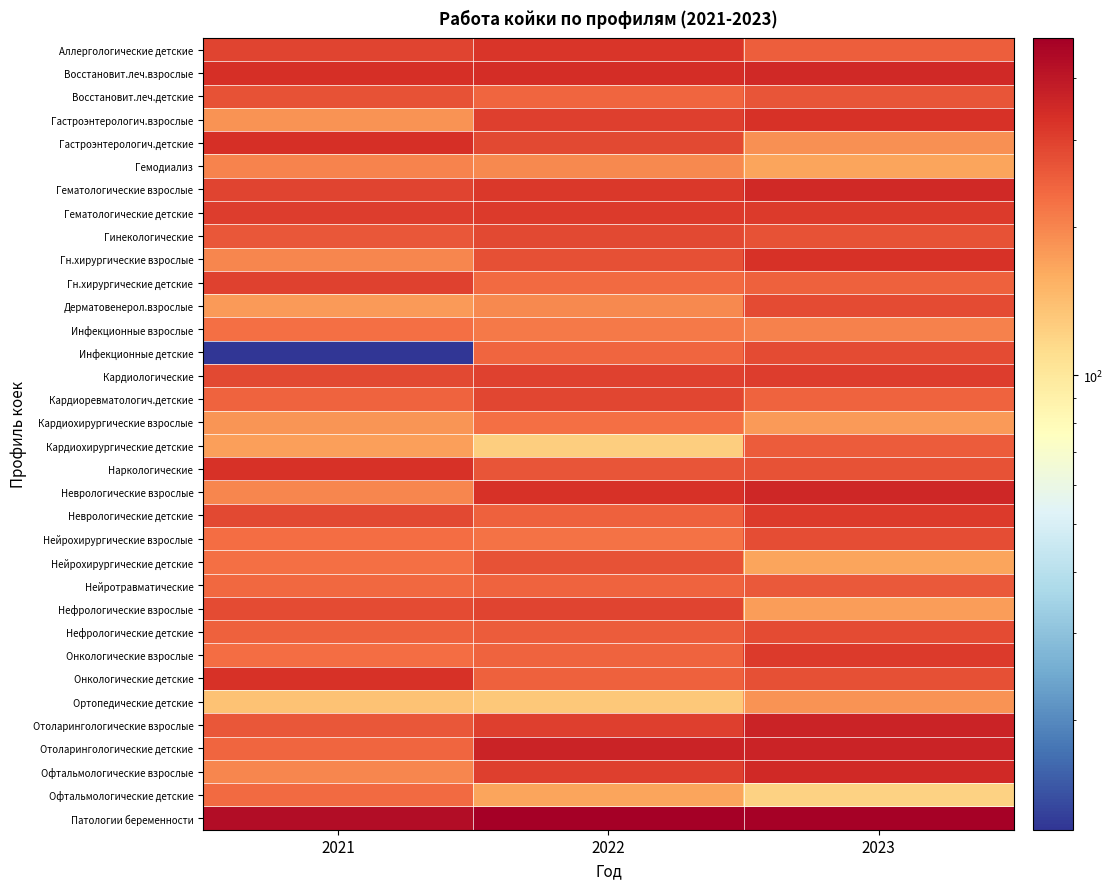

Reading left to right, list all the values displayed in this chart.

Аллергологические детские: 2021=292.0	2022=319.9	2023=250.3
Восстановит.леч.взрослые: 2021=334.0	2022=340.4	2023=350.0
Восстановит.леч.детские: 2021=268.0	2022=238.0	2023=263.8
Гастроэнтерологич.взрослые: 2021=186.0	2022=303.0	2023=329.8
Гастроэнтерологич.детские: 2021=336.0	2022=284.0	2023=186.3
Гемодиализ: 2021=201.0	2022=197.0	2023=167.4
Гематологические взрослые: 2021=294.0	2022=314.1	2023=349.3
Гематологические детские: 2021=305.0	2022=309.0	2023=309.4
Гинекологические: 2021=263.0	2022=285.1	2023=267.6
Гн.хирургические взрослые: 2021=199.0	2022=271.5	2023=327.3
Гн.хирургические детские: 2021=299.0	2022=232.0	2023=245.3
Дерматовенерол.взрослые: 2021=177.0	2022=196.8	2023=281.3
Инфекционные взрослые: 2021=225.0	2022=212.7	2023=205.3
Инфекционные детские: 2021=12.0	2022=239.9	2023=281.6
Кардиологические: 2021=286.0	2022=298.6	2023=306.1
Кардиоревматологич.детские: 2021=244.0	2022=288.8	2023=243.3
Кардиохирургические взрослые: 2021=183.0	2022=224.7	2023=177.1
Кардиохирургические детские: 2021=172.0	2022=124.6	2023=252.3
Наркологические: 2021=327.0	2022=266.4	2023=267.1
Неврологические взрослые: 2021=199.0	2022=327.2	2023=352.5
Неврологические детские: 2021=285.0	2022=247.6	2023=310.7
Нейрохирургические взрослые: 2021=229.0	2022=224.3	2023=275.4
Нейрохирургические детские: 2021=227.0	2022=268.2	2023=168.1
Нейротравматические: 2021=235.0	2022=243.0	2023=257.0
Нефрологические взрослые: 2021=279.0	2022=292.9	2023=175.1
Нефрологические детские: 2021=248.0	2022=255.0	2023=279.8
Онкологические взрослые: 2021=228.0	2022=242.2	2023=308.9
Онкологические детские: 2021=327.0	2022=246.7	2023=274.1
Ортопедические детские: 2021=136.0	2022=129.9	2023=183.8
Отоларингологические взрослые: 2021=262.0	2022=301.1	2023=365.1
Отоларингологические детские: 2021=239.0	2022=365.6	2023=366.0
Офтальмологические взрослые: 2021=200.0	2022=303.5	2023=348.6
Офтальмологические детские: 2021=232.0	2022=167.2	2023=122.2
Патологии беременности: 2021=435.0	2022=482.4	2023=469.8